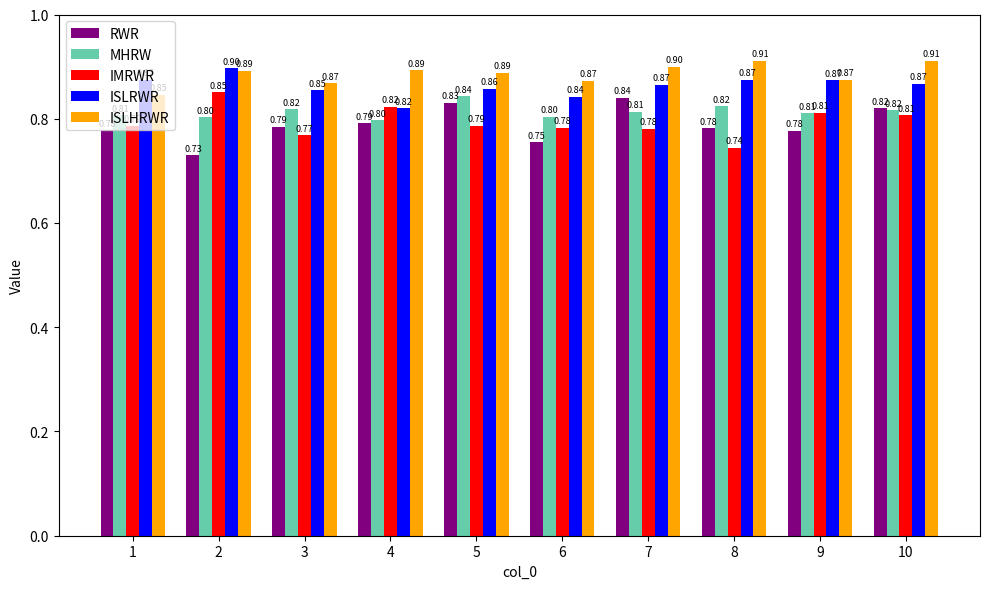

Does the chart contain stacked bars?

No